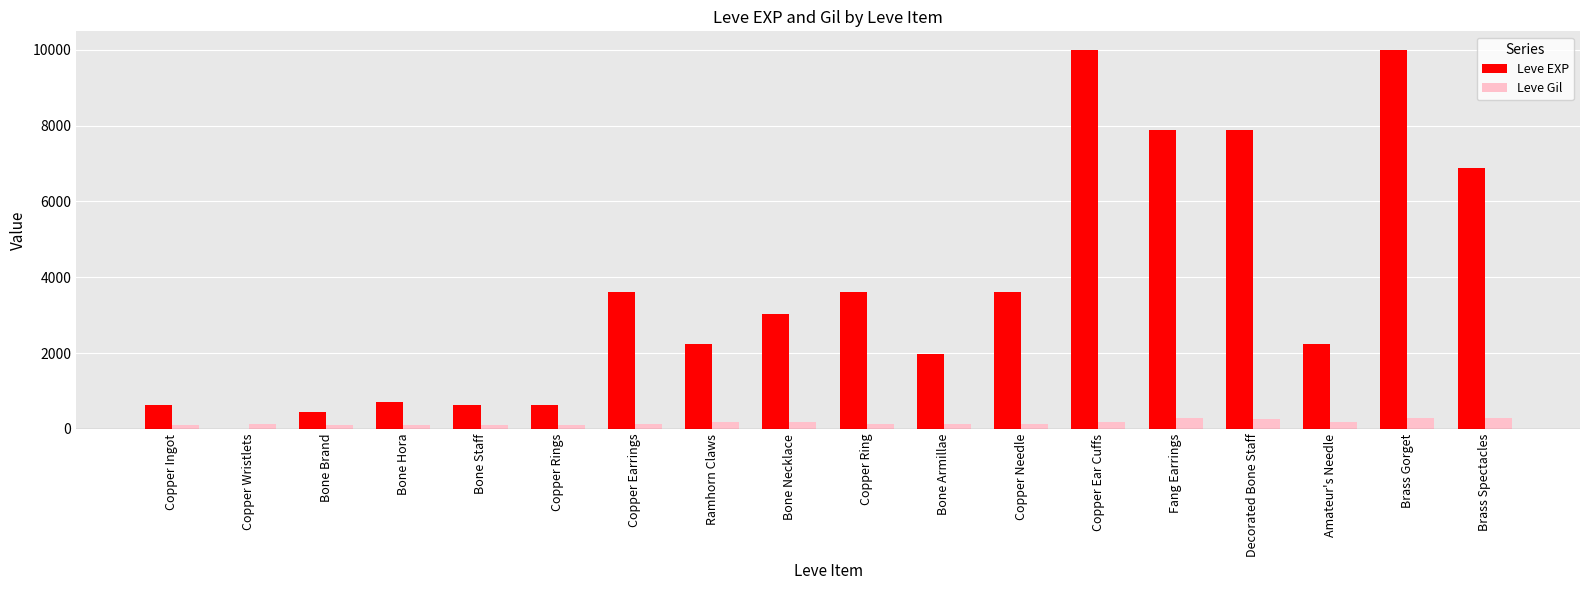

The value of Leve EXP at Decorated Bone Staff is 7880. True or false?

True